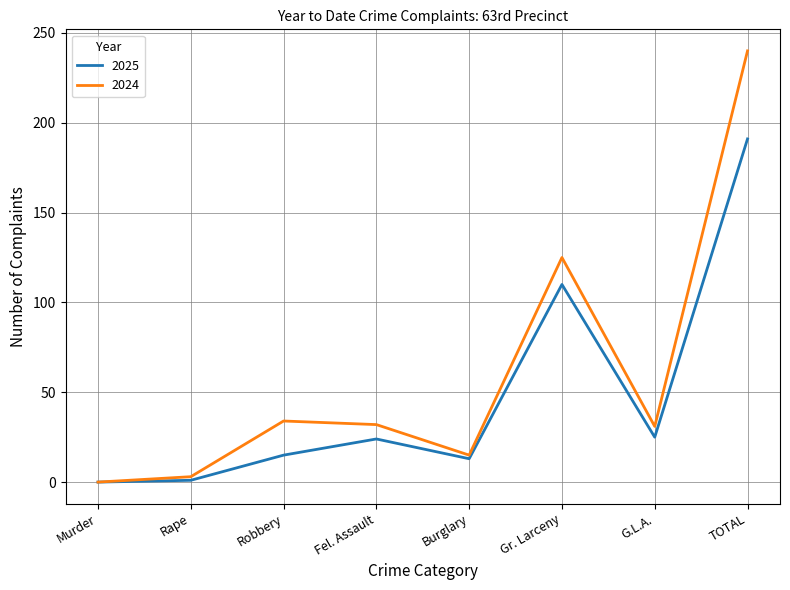

True or false: 2024 has more than 1 interior local peaks.

True